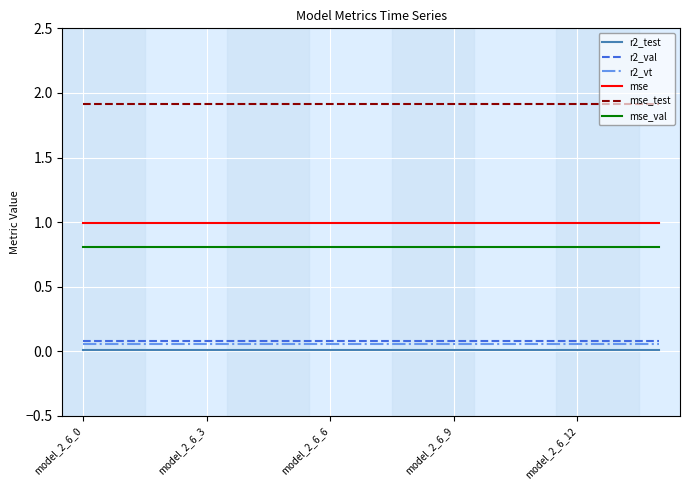

Does the chart have visible grid lines?

Yes